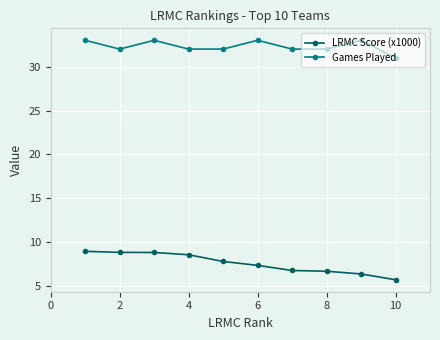

What is the minimum value shown in the chart?

5.7